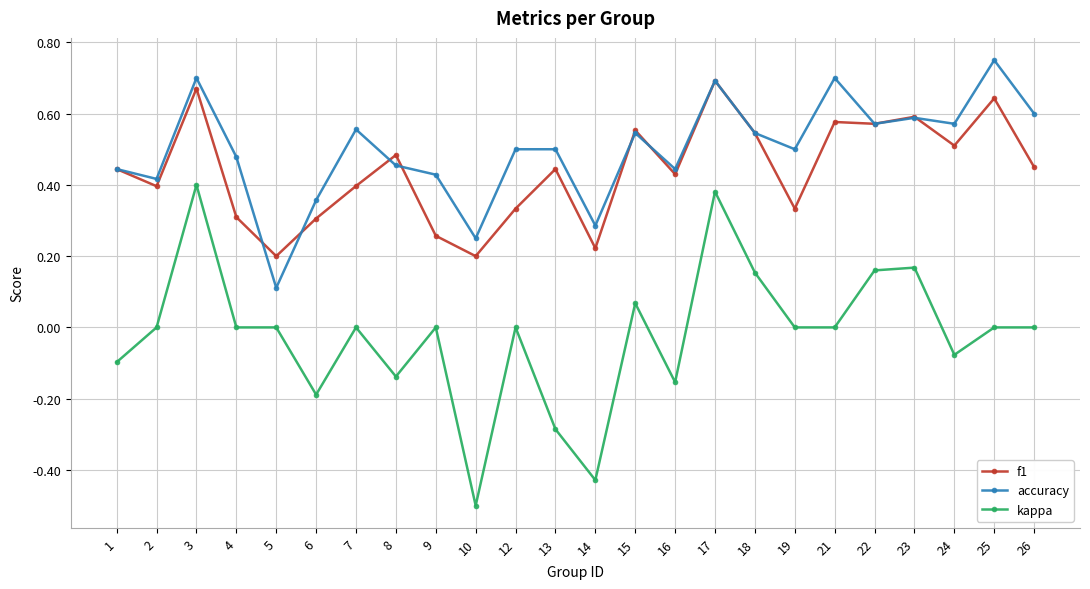

What is the minimum value shown in the chart?

-0.5